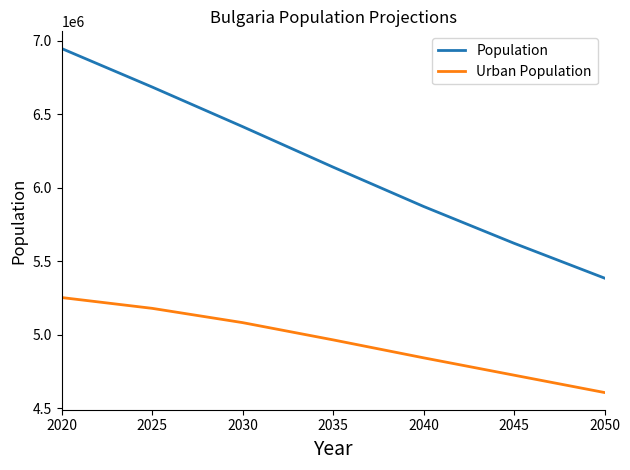

Is this an area chart (filled region under the line)?

No